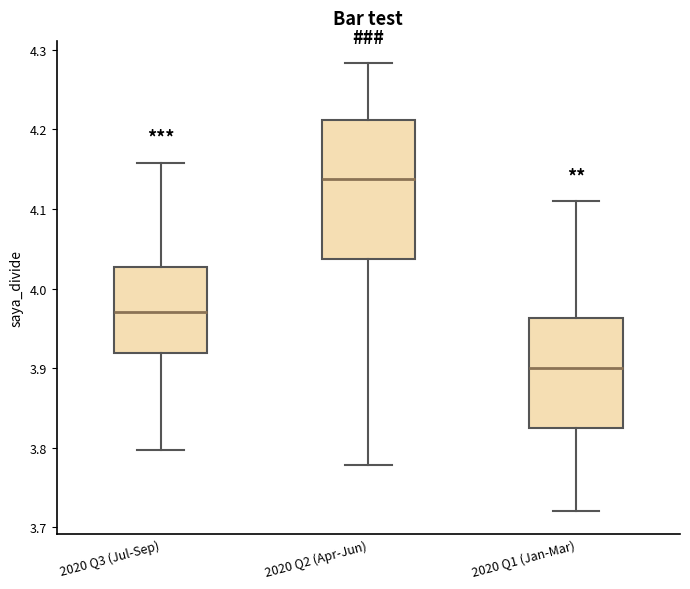

Which box is the tallest, from its lower edge to its upper edge?

2020 Q2 (Apr-Jun)